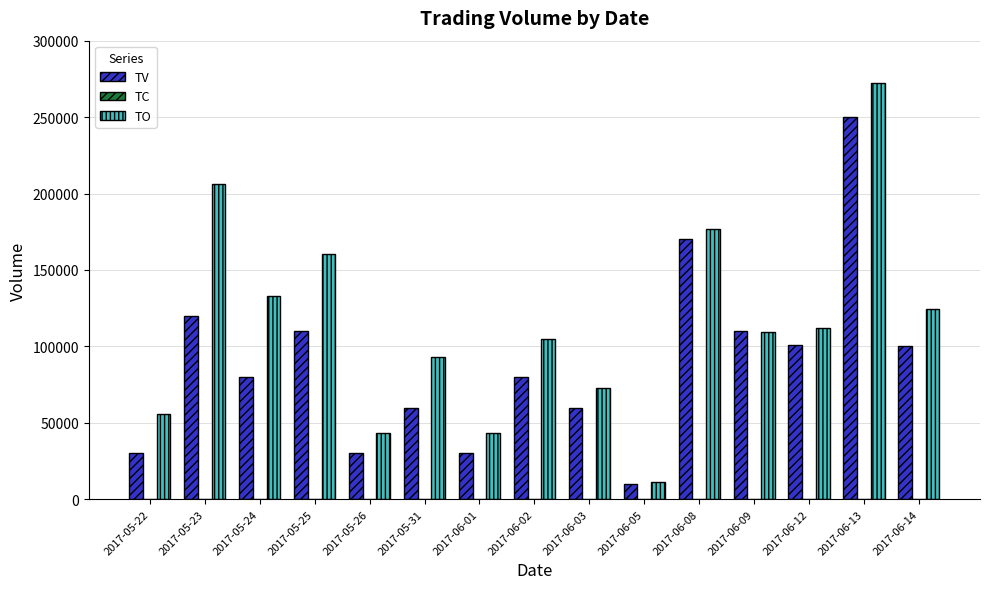

Are the bars grouped side by side (vs. stacked)?

Yes